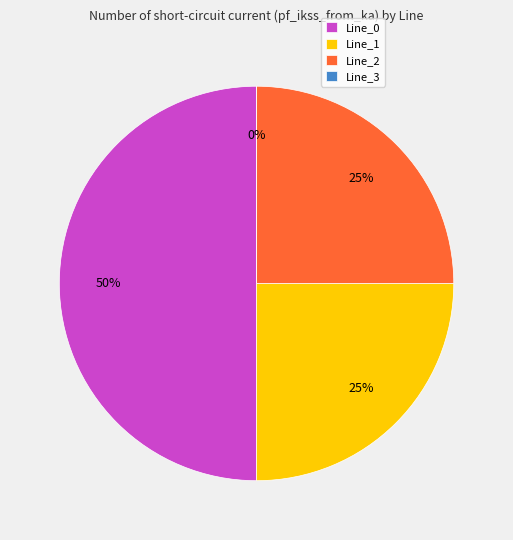

To the nearest percent, what is the difference between the Line_3 and Line_0 slice percentages?

50%